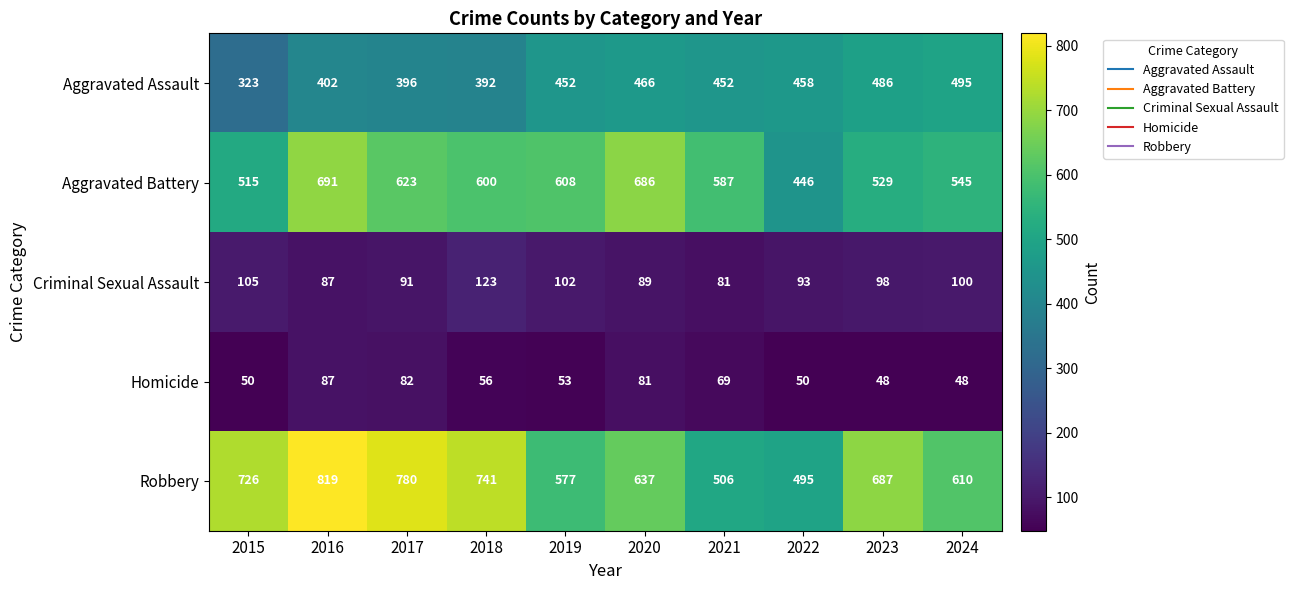

How many data points in Aggravated Battery are less than 600?

5